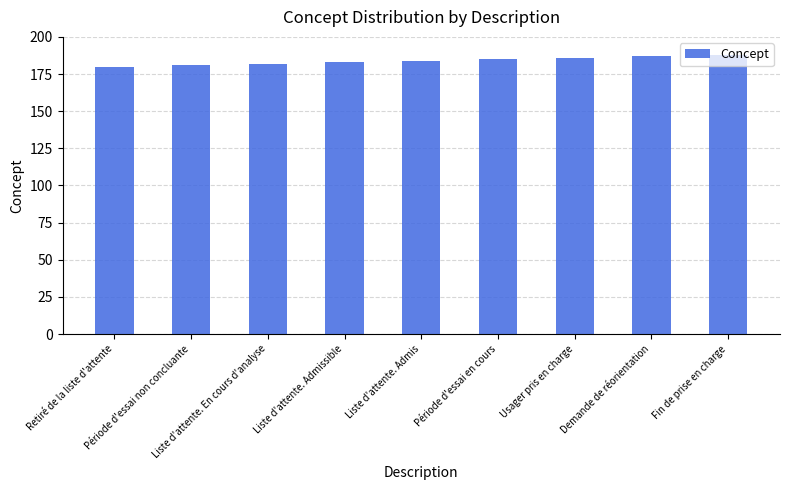

Does the chart contain stacked bars?

No